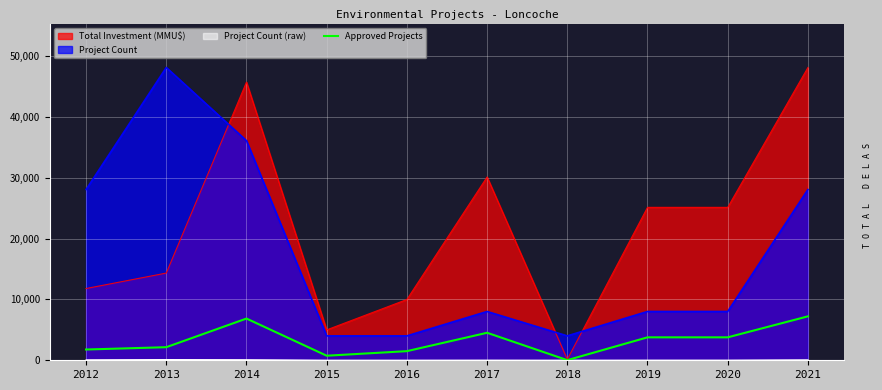

Reading left to right, what are all the values shown in this chart?

1770.0	2151.0	6862.5	750.0	1500.0	4522.5	22.5	3772.5	3772.5	7222.5